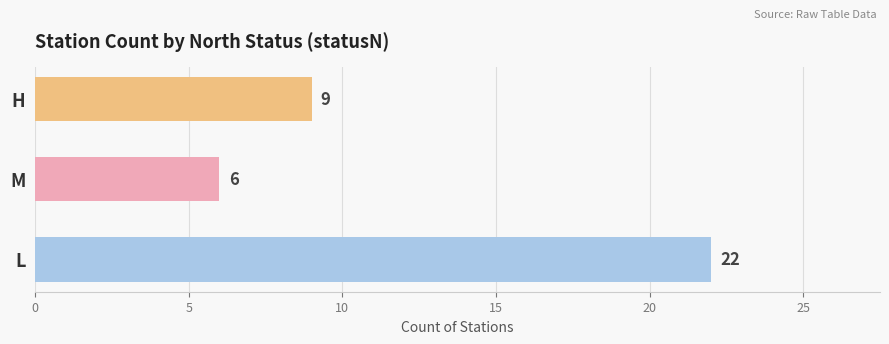

Where is the data nearest to the value 14?

H